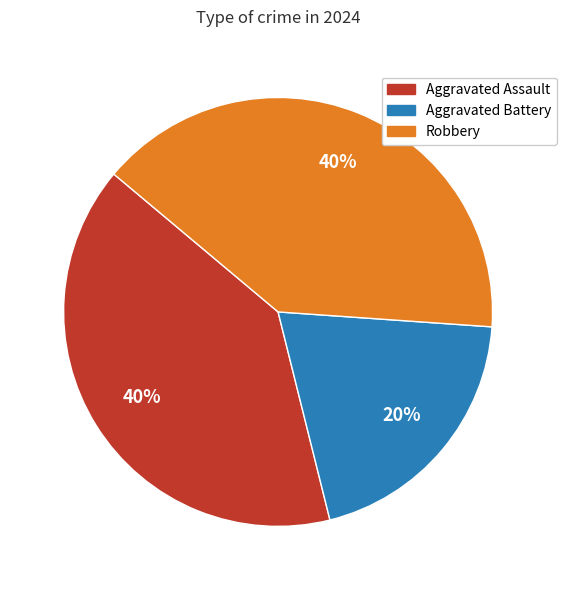

Is the sum of Aggravated Assault and Aggravated Battery greater than half?

Yes